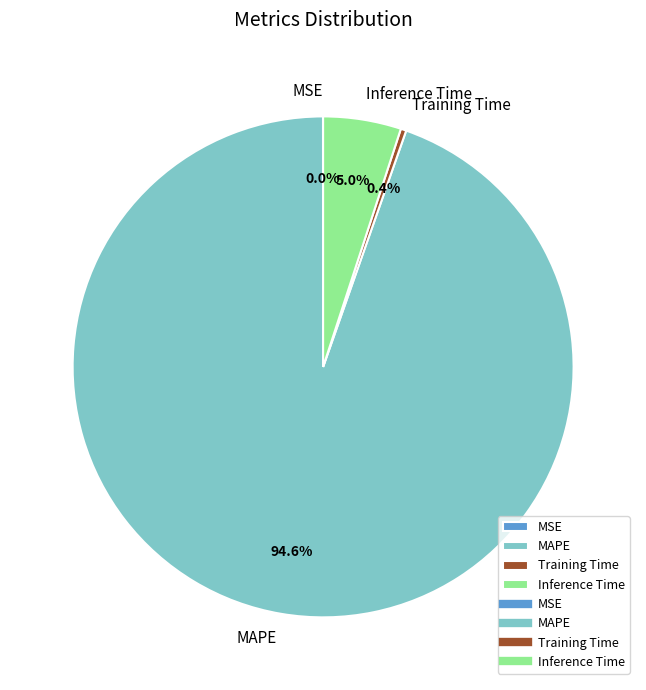

What percentage is NOT represented by Training Time?

99.6%